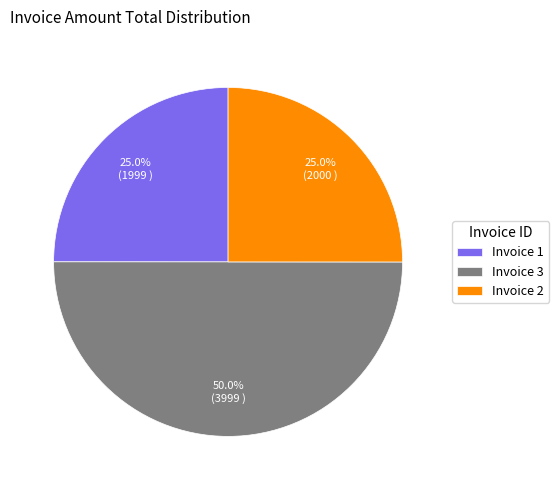

To the nearest percent, what is the average slice percentage?

33%